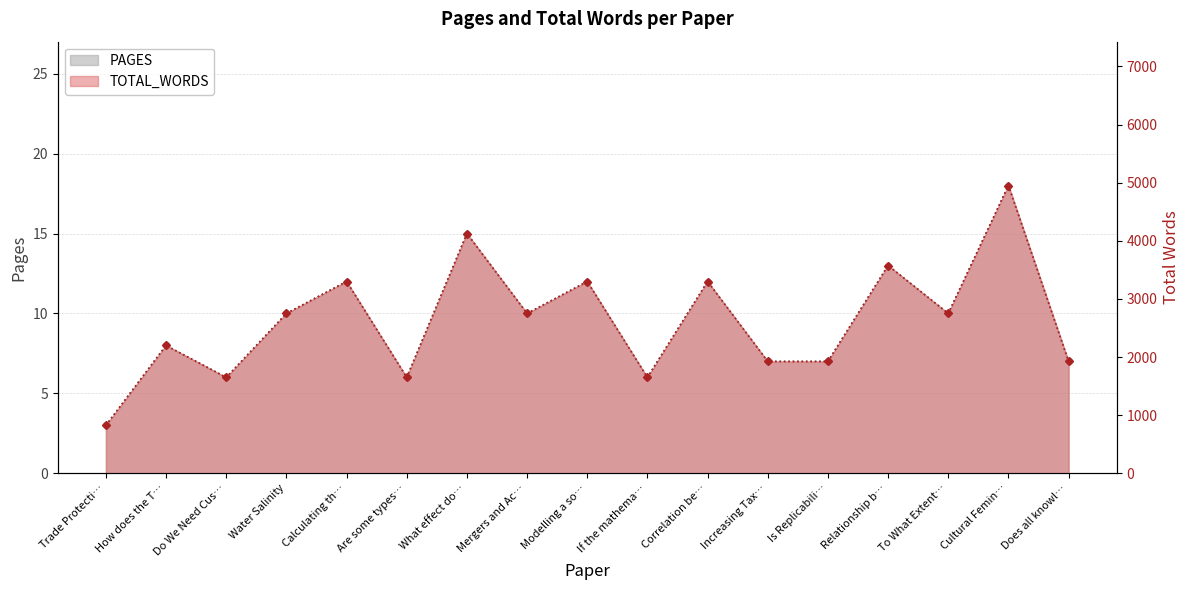

Reading left to right, what are all the values shown in this chart?

PAGES: 3	8	6	10	12	6	15	10	12	6	12	7	7	13	10	18	7
TOTAL_WORDS: 825	2200	1650	2750	3300	1650	4125	2750	3300	1650	3300	1925	1925	3575	2750	4950	1925